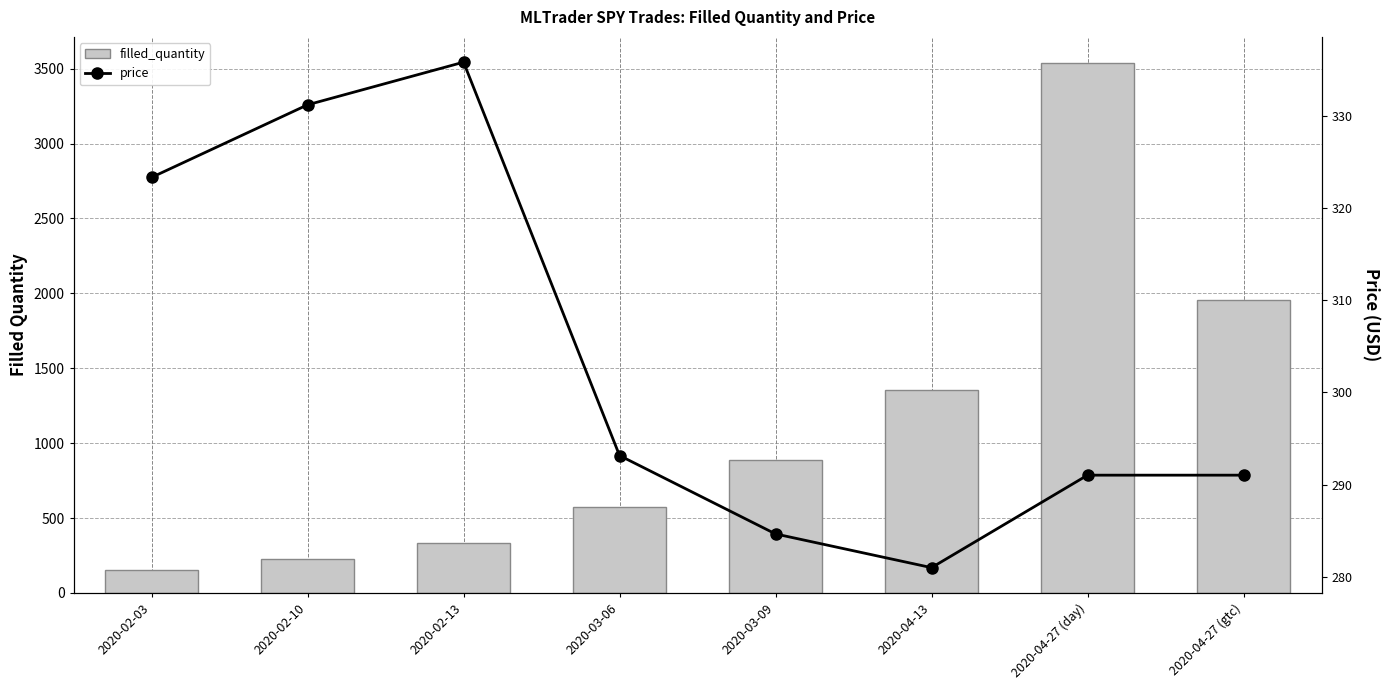

List the series in order of their peak value, lowest first.

price, filled_quantity